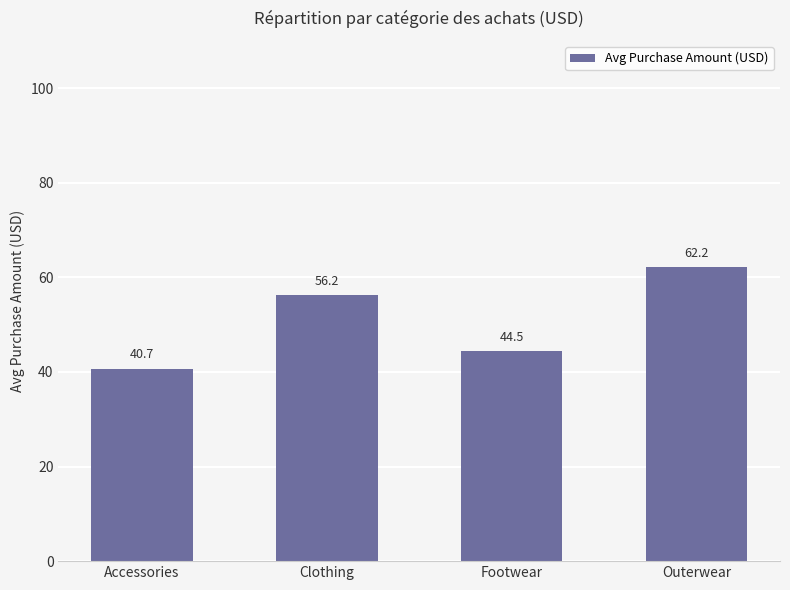

Approximately how many times larger is the value at Footwear compared to Outerwear?

0.7